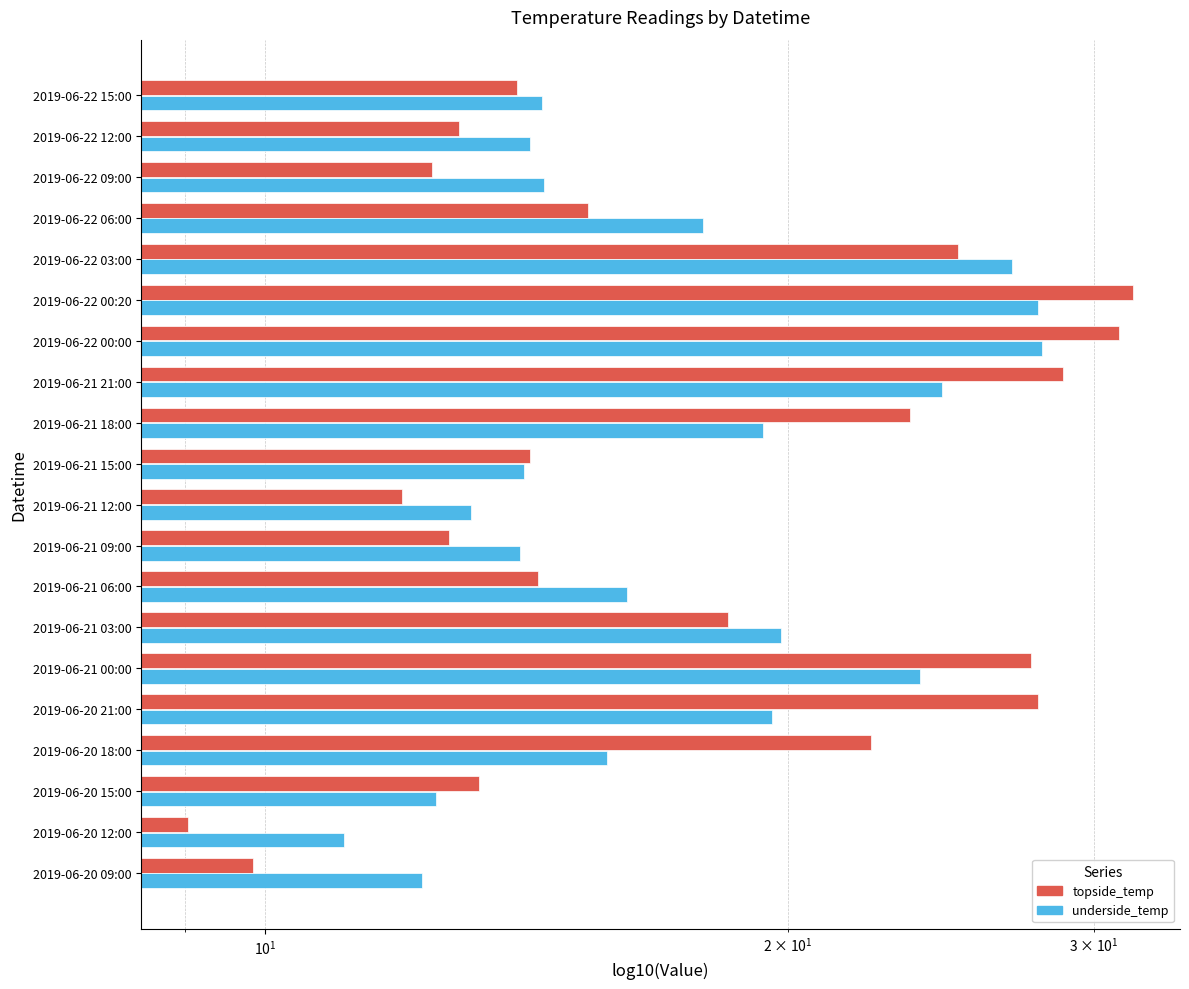

Which series changed the most between 2019-06-21 03:00 and 2019-06-22 06:00?

topside_temp